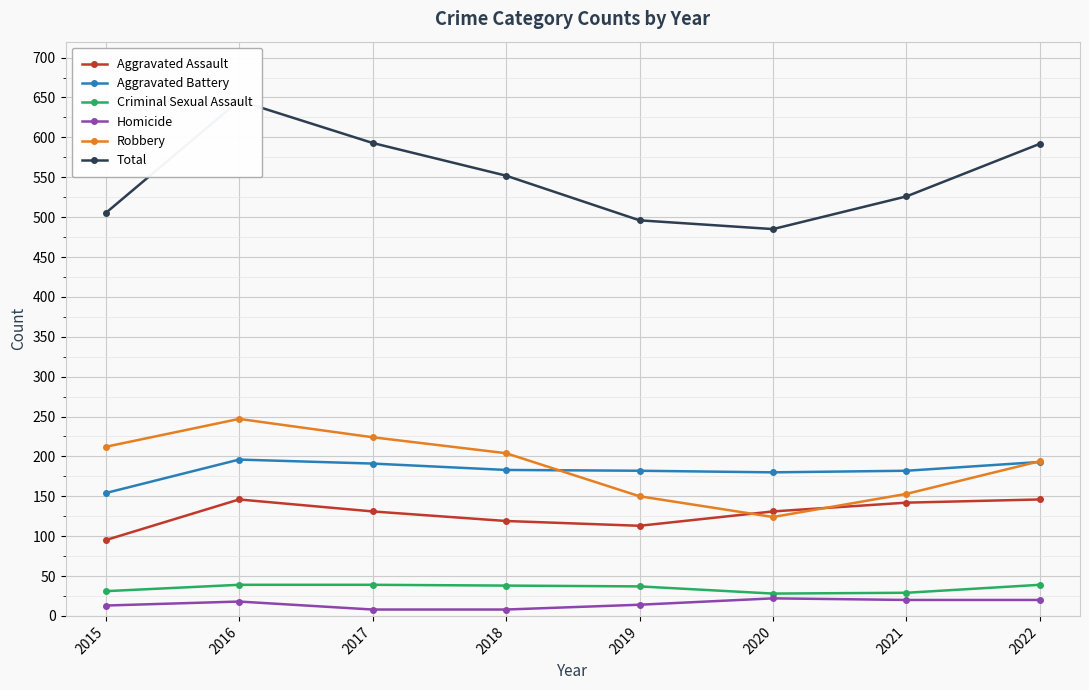

True or false: Criminal Sexual Assault and Homicide cross at least once.

False